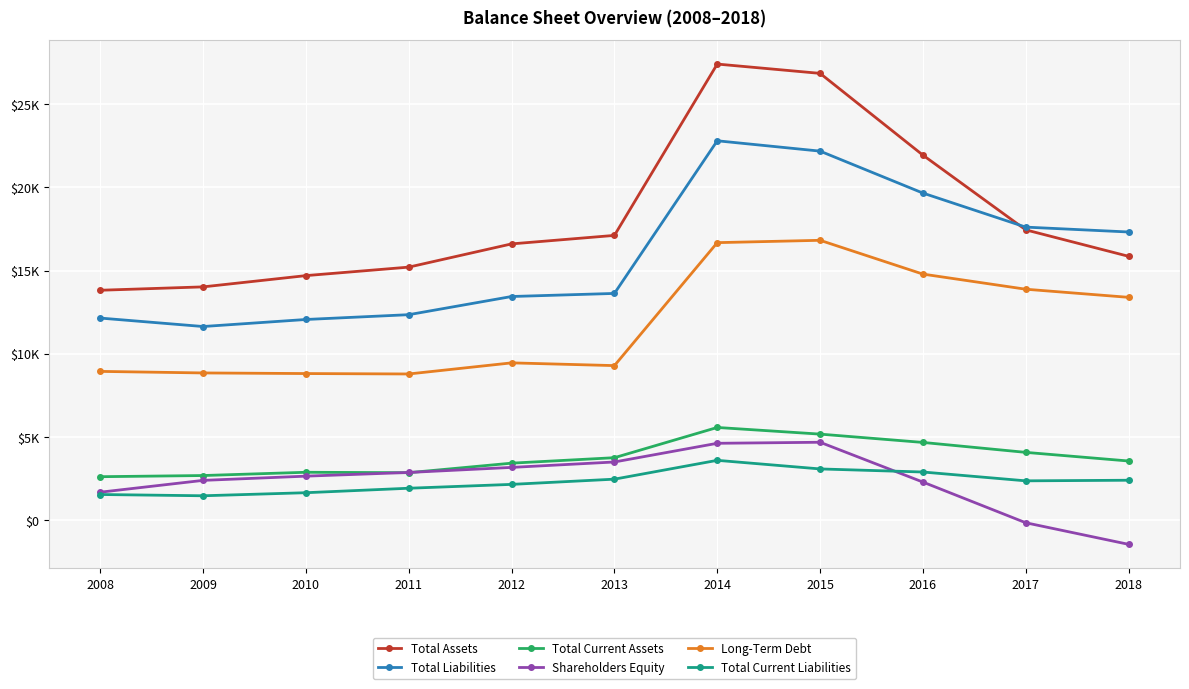

Reading left to right, transcribe all the data shown in this chart.

Total Assets: 13818	14021	14698	15209	16606	17117	27421	26861	21944	17450	15859
Total Liabilities: 12145	11637	12060	12349	13442	13627	22807	22185	19662	17615	17322
Total Current Assets: 2605	2675	2871	2846	3419	3748	5566	5166	4666	4068	3549
Shareholders Equity: 1673	2384	2638	2860	3164	3490	4614	4676	2282	-165	-1463
Long-Term Debt: 8938	8845	8808	8783	9451	9286	16681	16822	14789	13880	13392
Total Current Liabilities: 1534	1458	1642	1911	2143	2457	3589	3072	2887	2356	2392